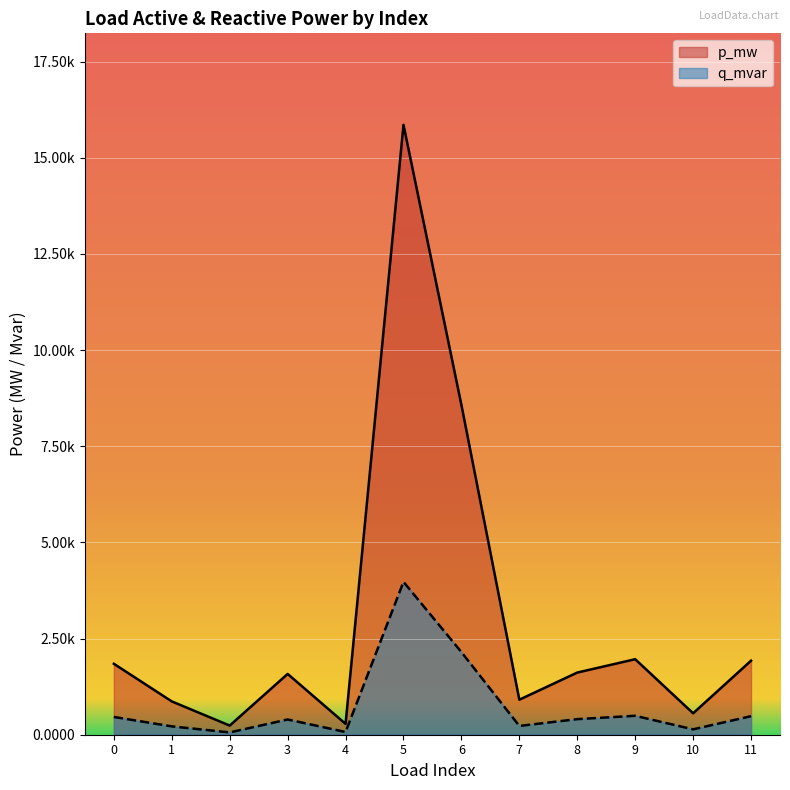

Does the chart display data point markers on the line(s)?

No